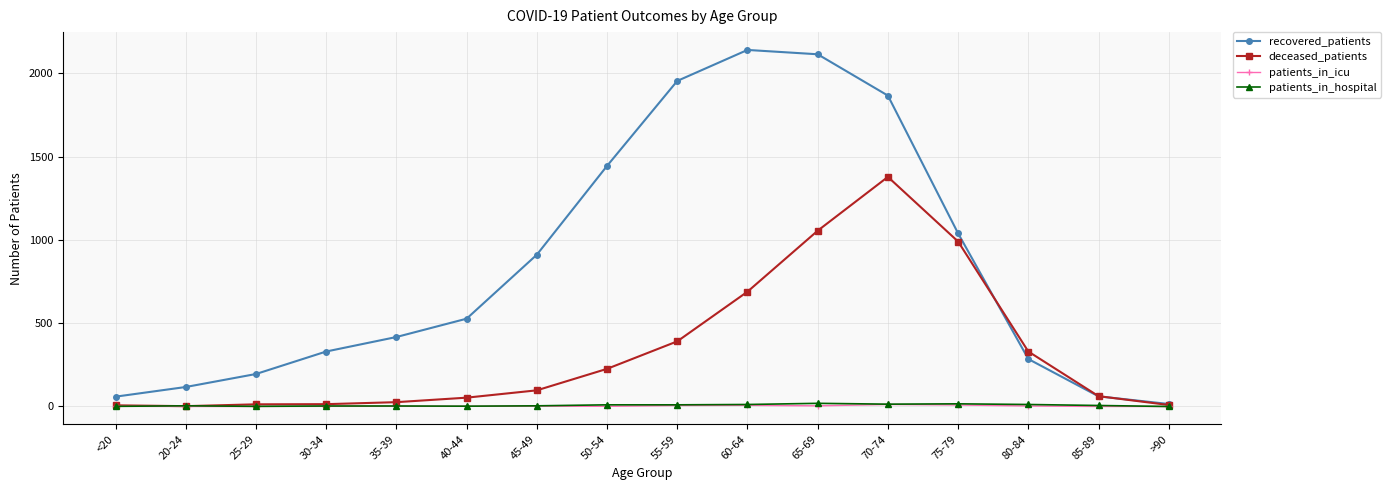

The recovered_patients series shows 1217 at 65-69. True or false?

False